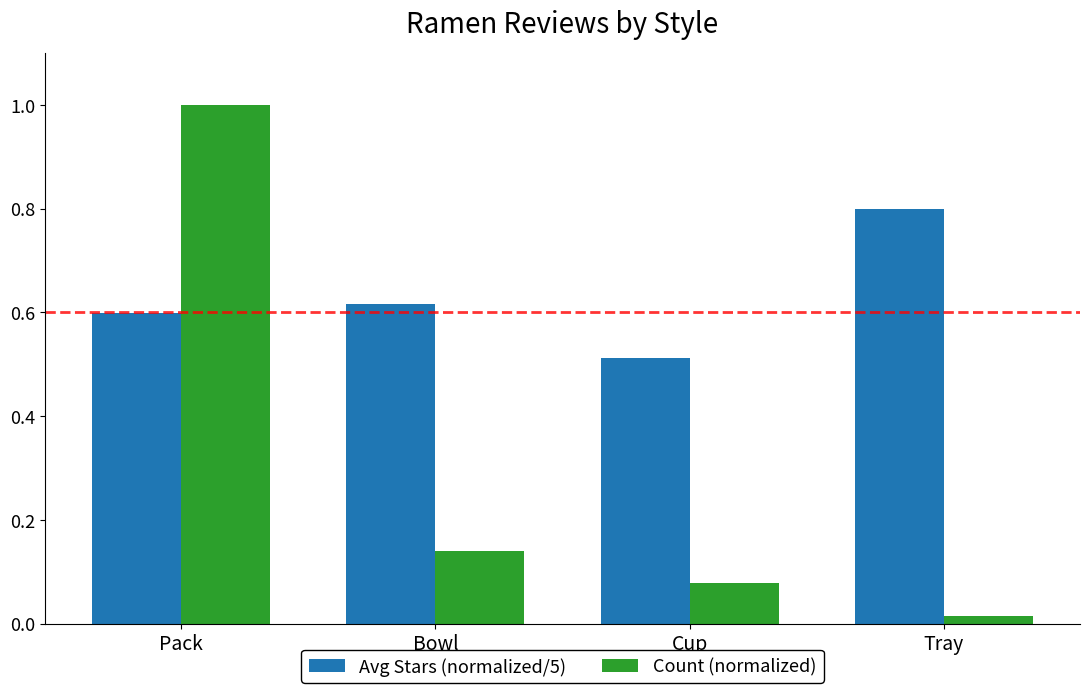

Which series changed the most between Bowl and Tray?

Avg Stars (normalized/5)